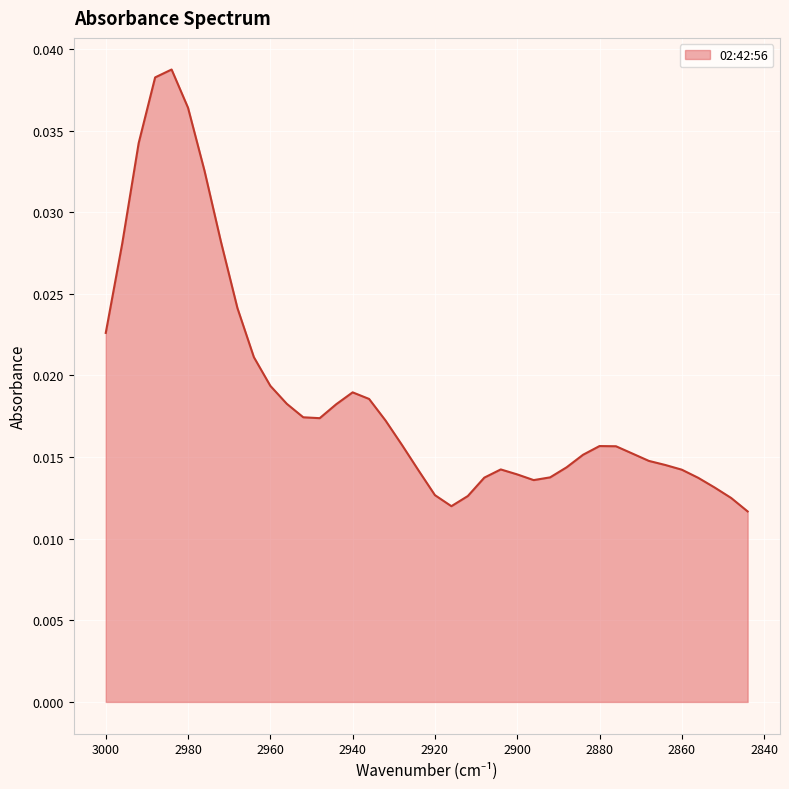

Count the number of categories in the chart.

40